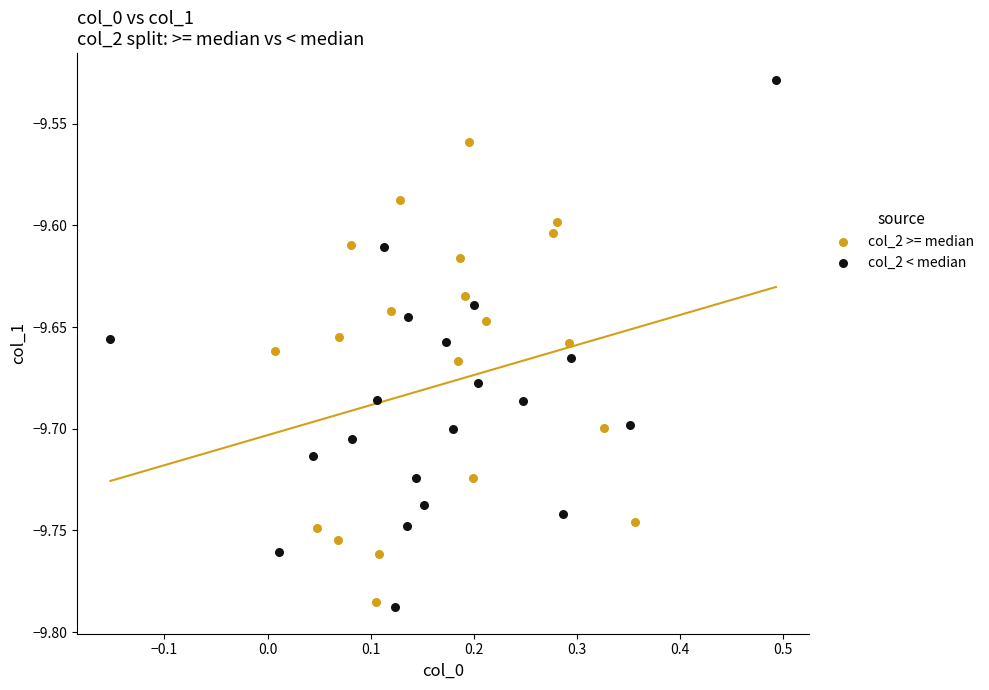

Which series reaches the maximum Y coordinate?

col_2 < median